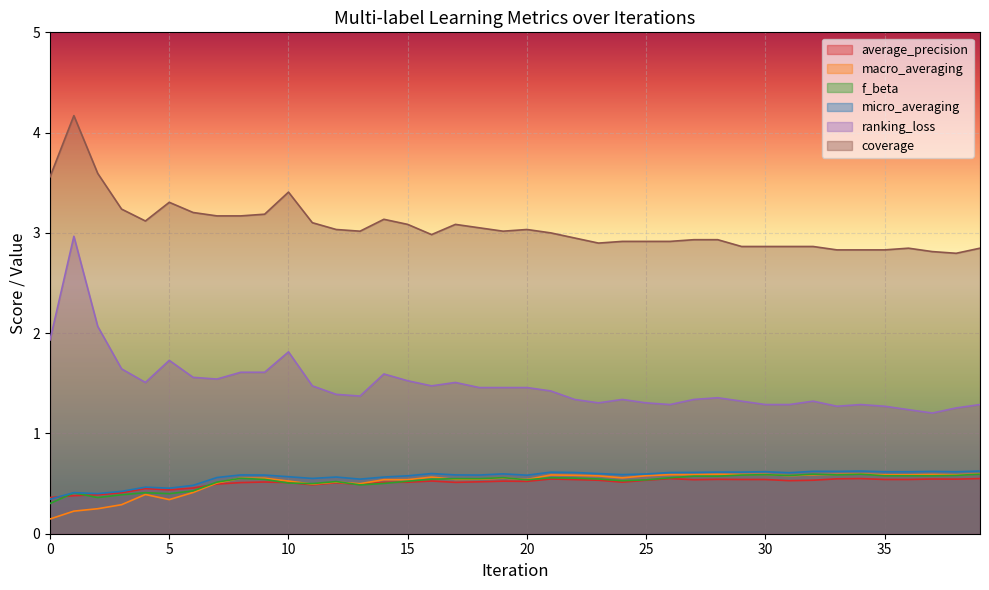

Which series has the largest total across all categories?

coverage